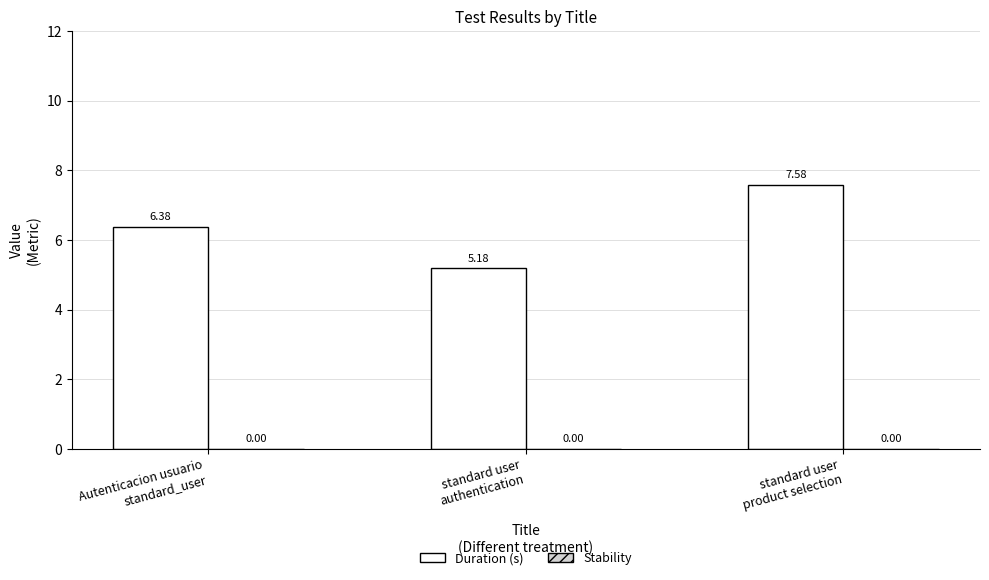

What is the sum of all values?

19.1